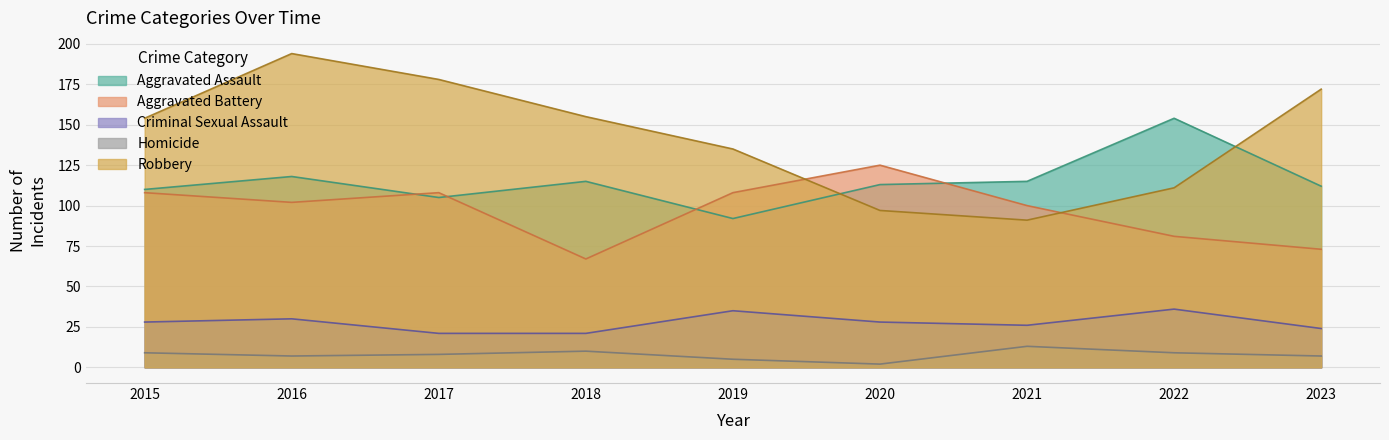

What is the greatest value displayed?

194